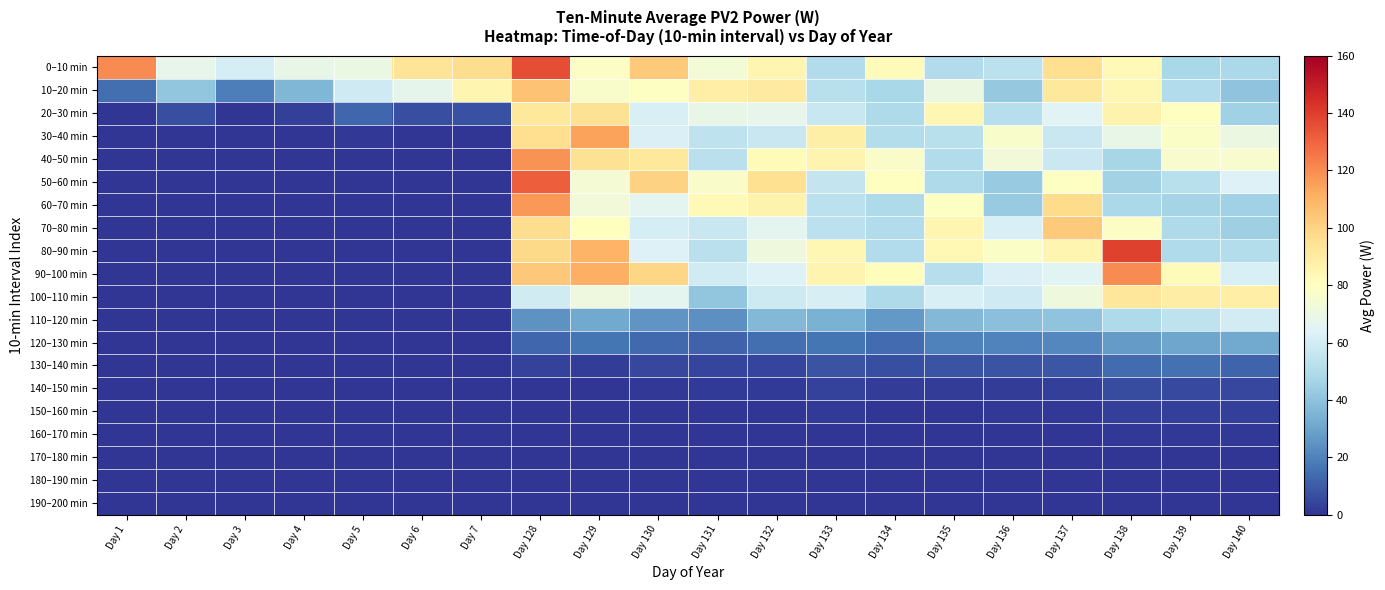

List the series in order of their peak value, highest first.

80–90 min, 0–10 min, 50–60 min, 90–100 min, 40–50 min, 60–70 min, 30–40 min, 10–20 min, 70–80 min, 20–30 min, 100–110 min, 110–120 min, 120–130 min, 130–140 min, 140–150 min, 150–160 min, 160–170 min, 170–180 min, 180–190 min, 190–200 min